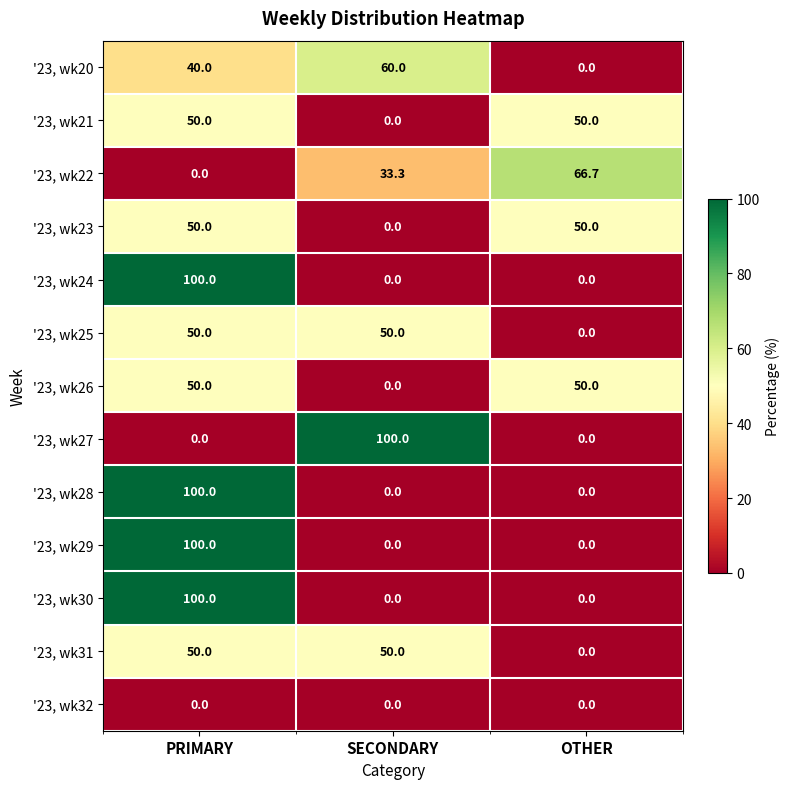

At which label does '23, wk28 reach its peak?

PRIMARY